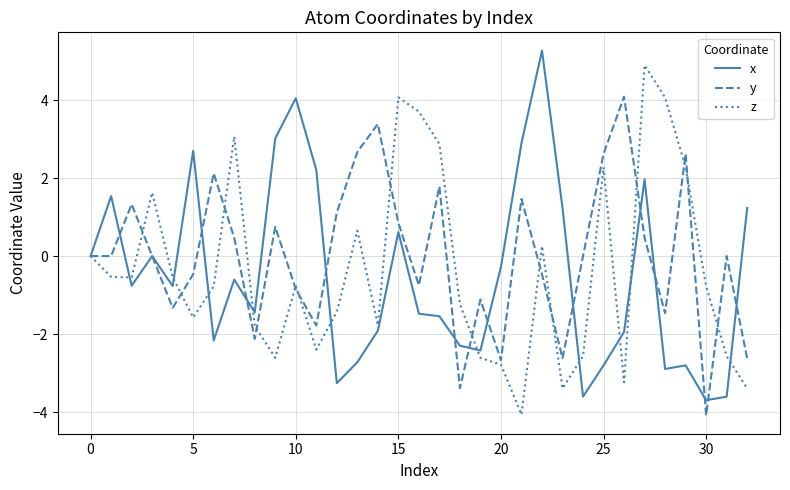

What is the minimum value for y?

-4.1